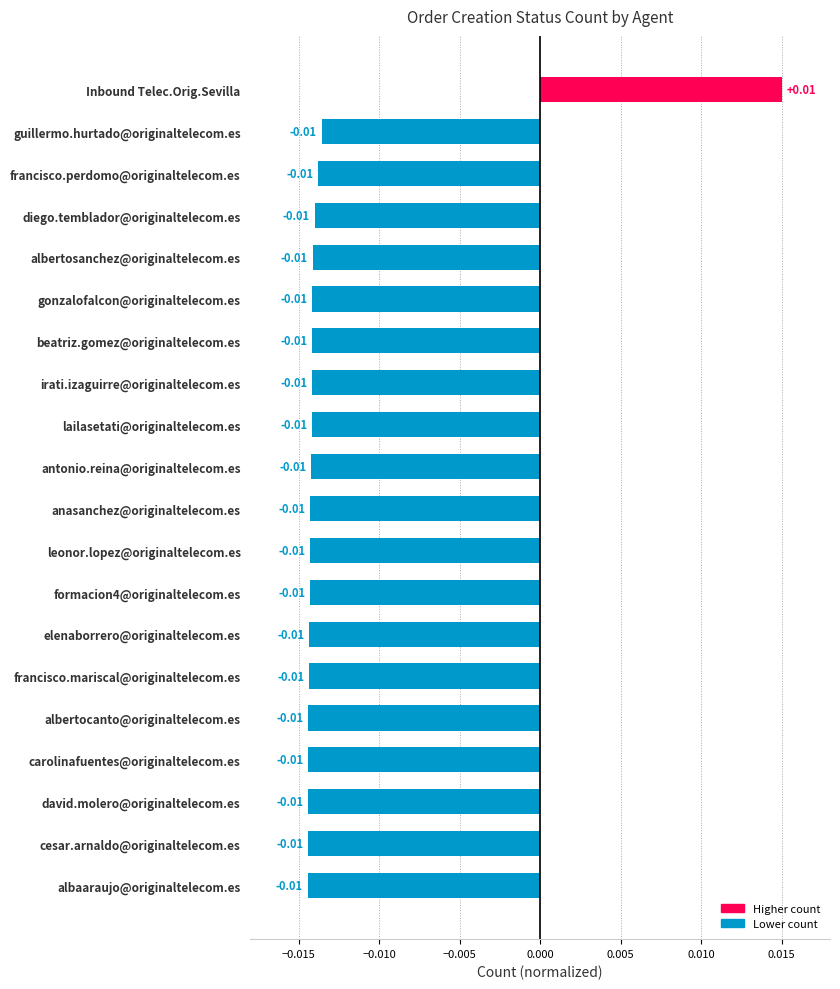

How many positive values are there?

1